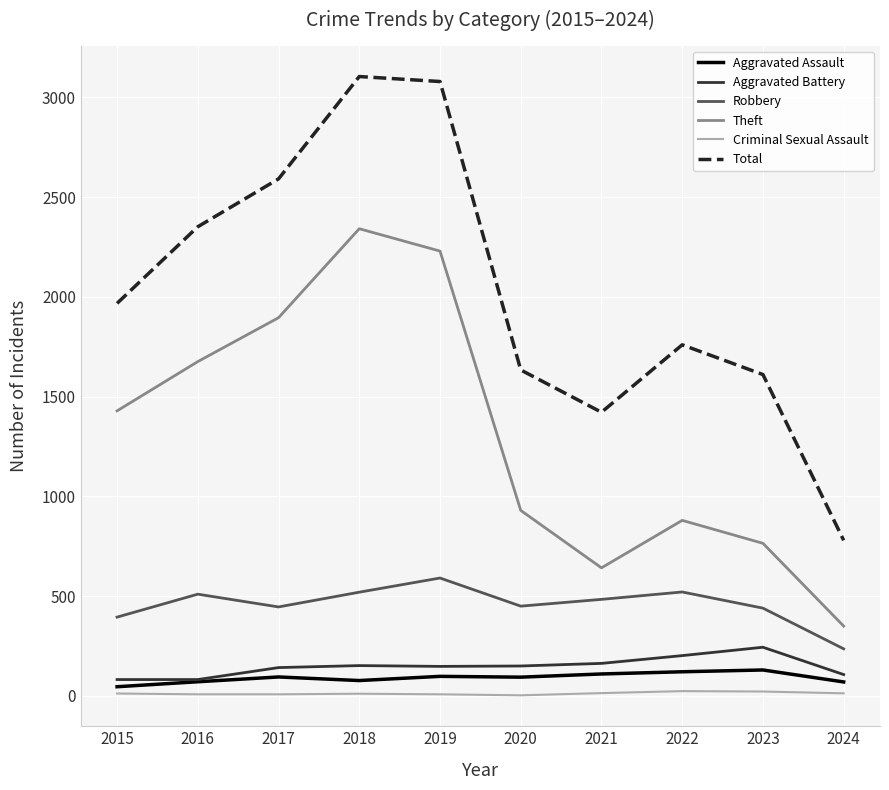

What is the lowest value of the Theft series?

350